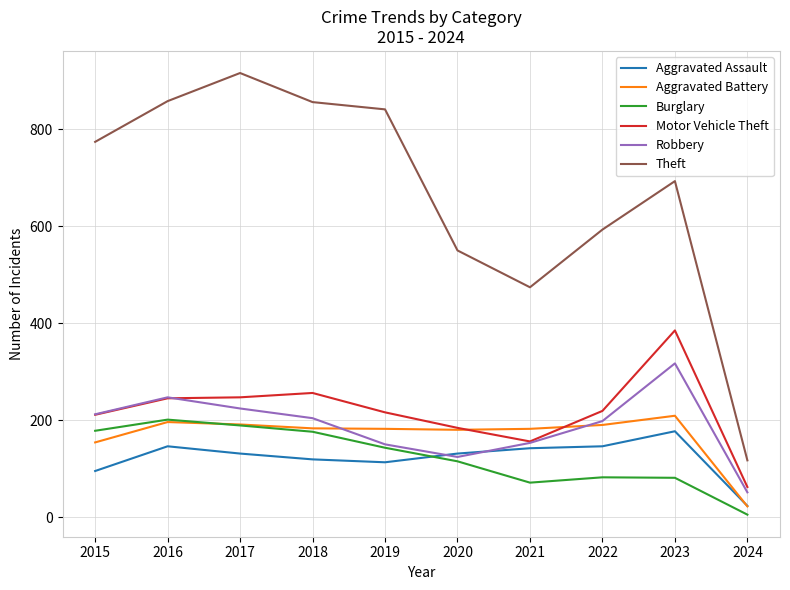

Which series changed the most between 2019 and 2024?

Theft